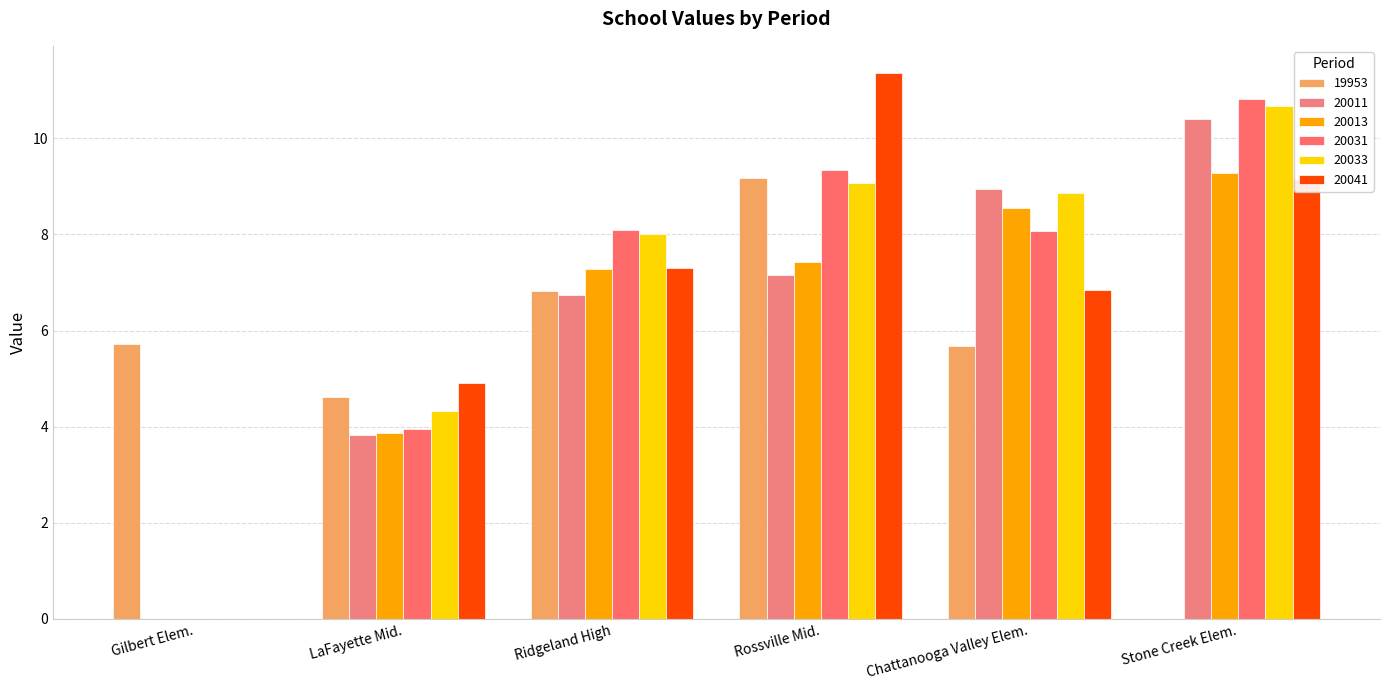

At which label does 20031 reach its peak?

Stone Creek Elem.